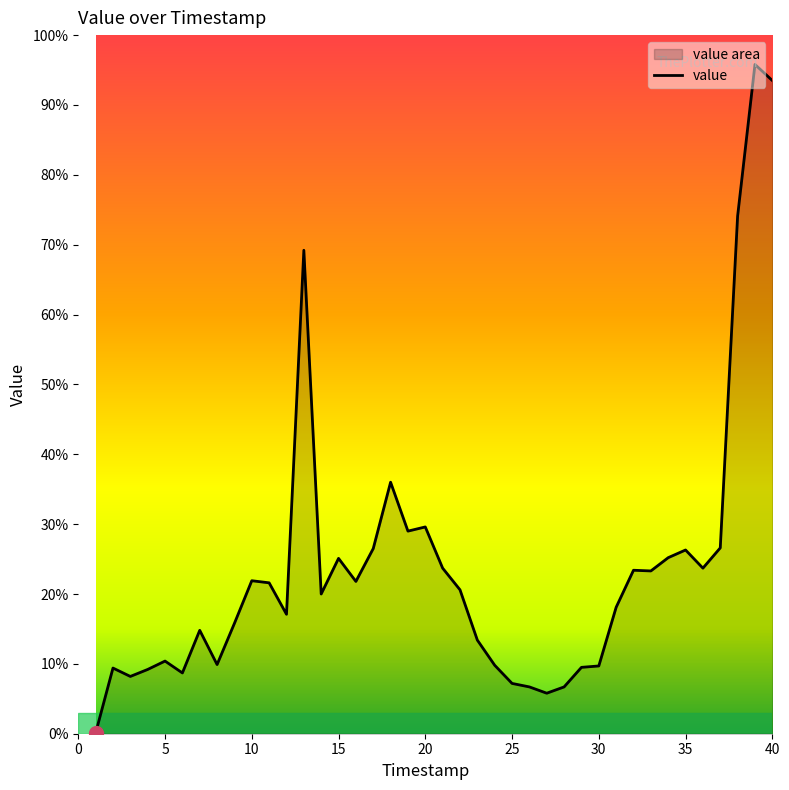

What is the change in value from 2 to 11?

+122